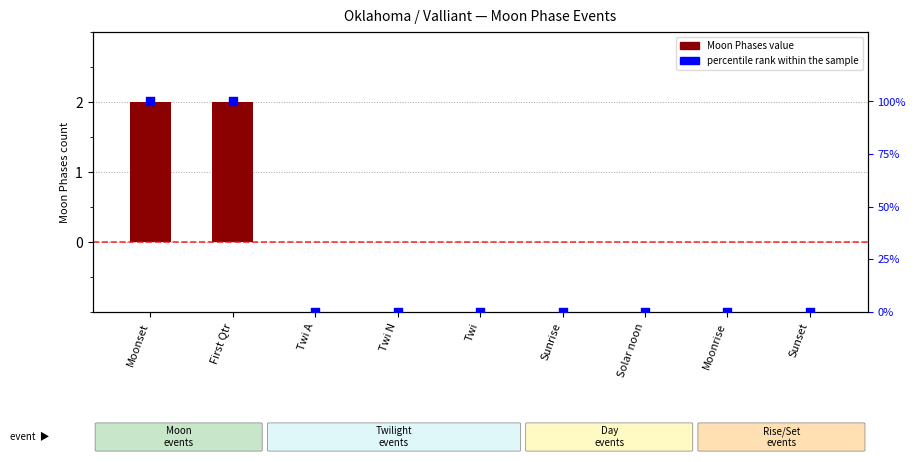

Which series contains the lowest Y value?

Moon Phases (value)